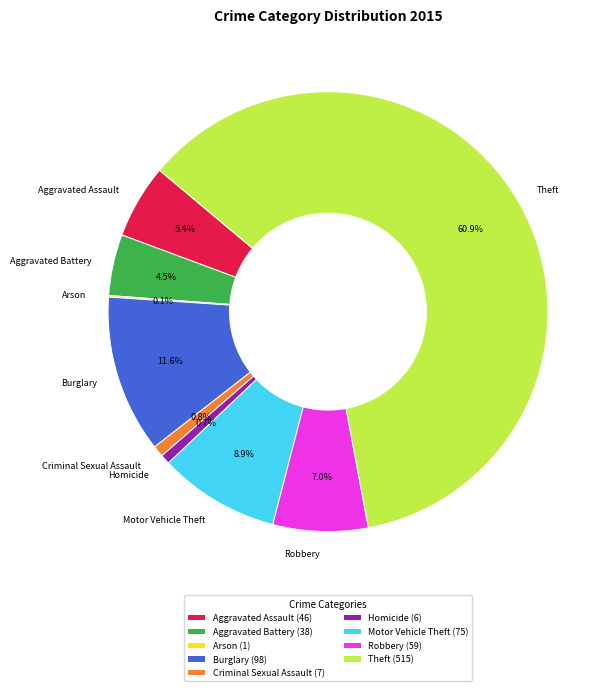

Is there a majority slice in this chart?

Yes